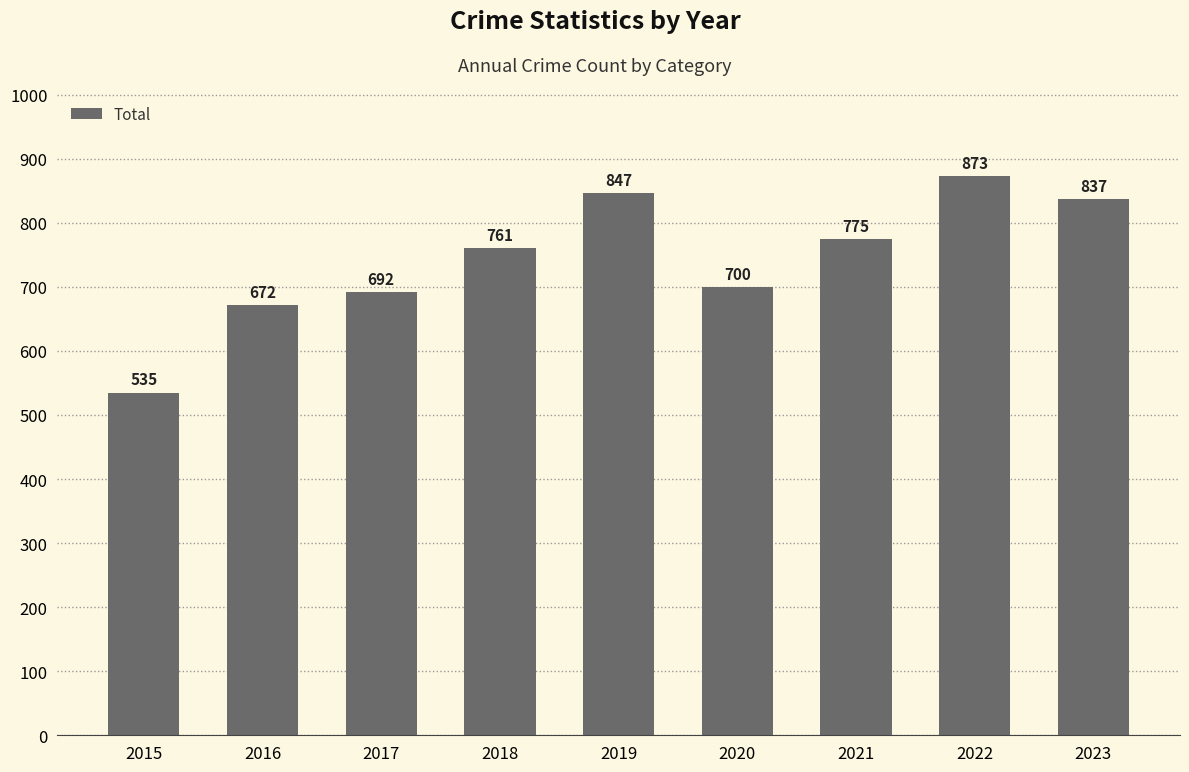

What is the sum of all values?

6692